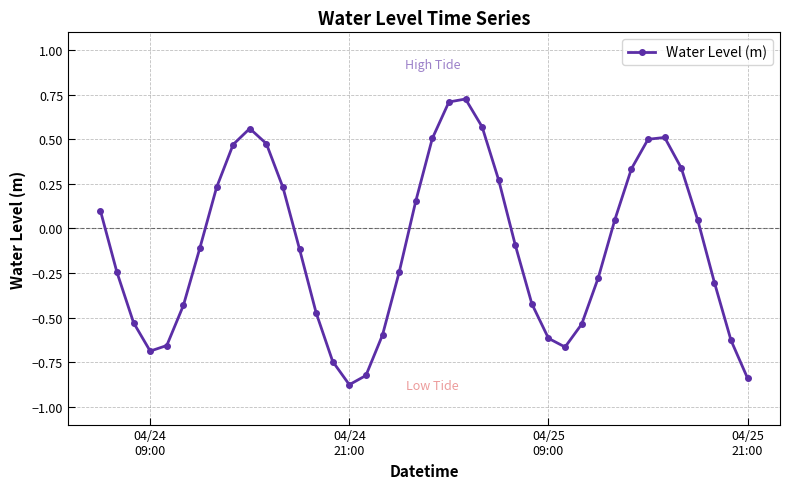

What is the difference between the maximum and minimum values?

1.6